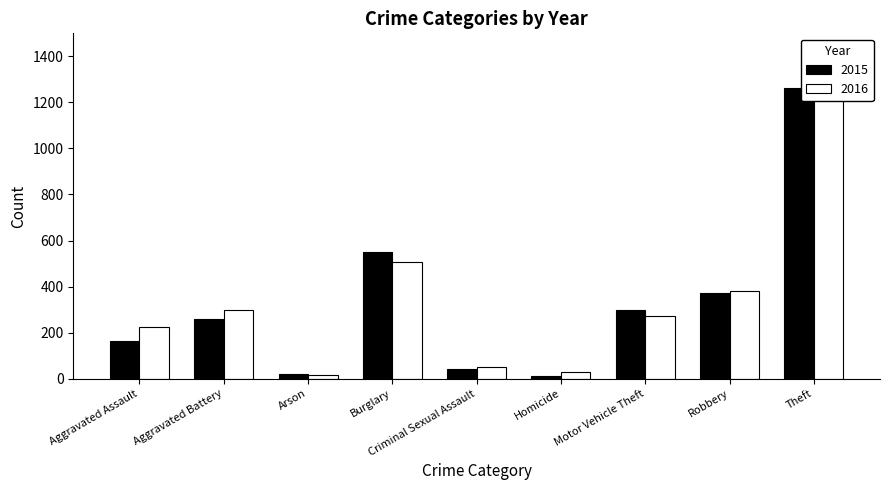

What is the total value across all series at Aggravated Battery?

557